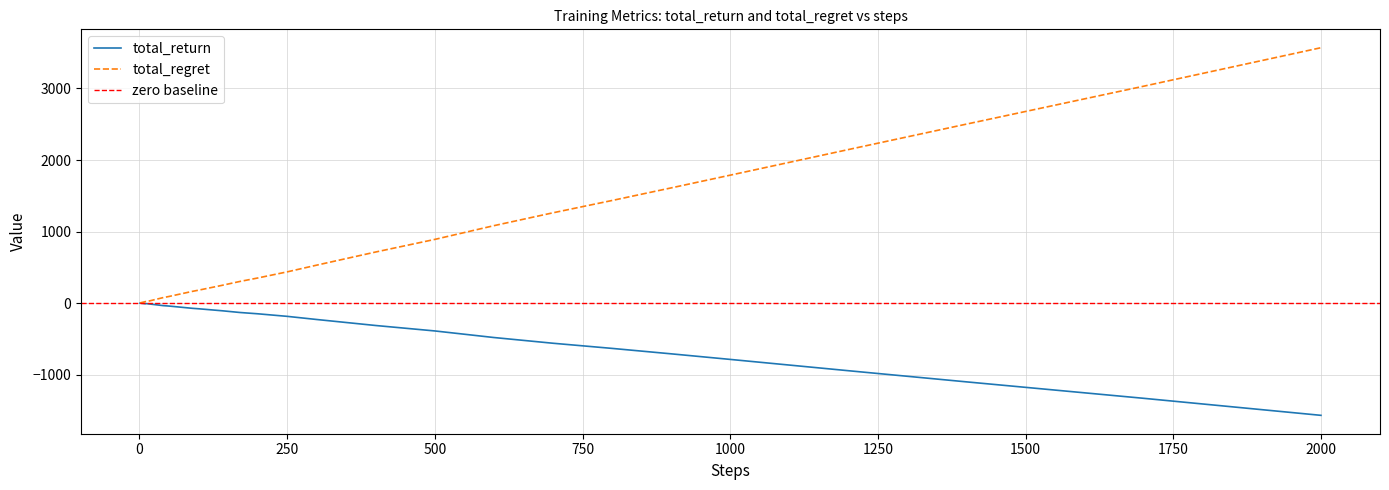

How many values in the total_return series are below -58?

20